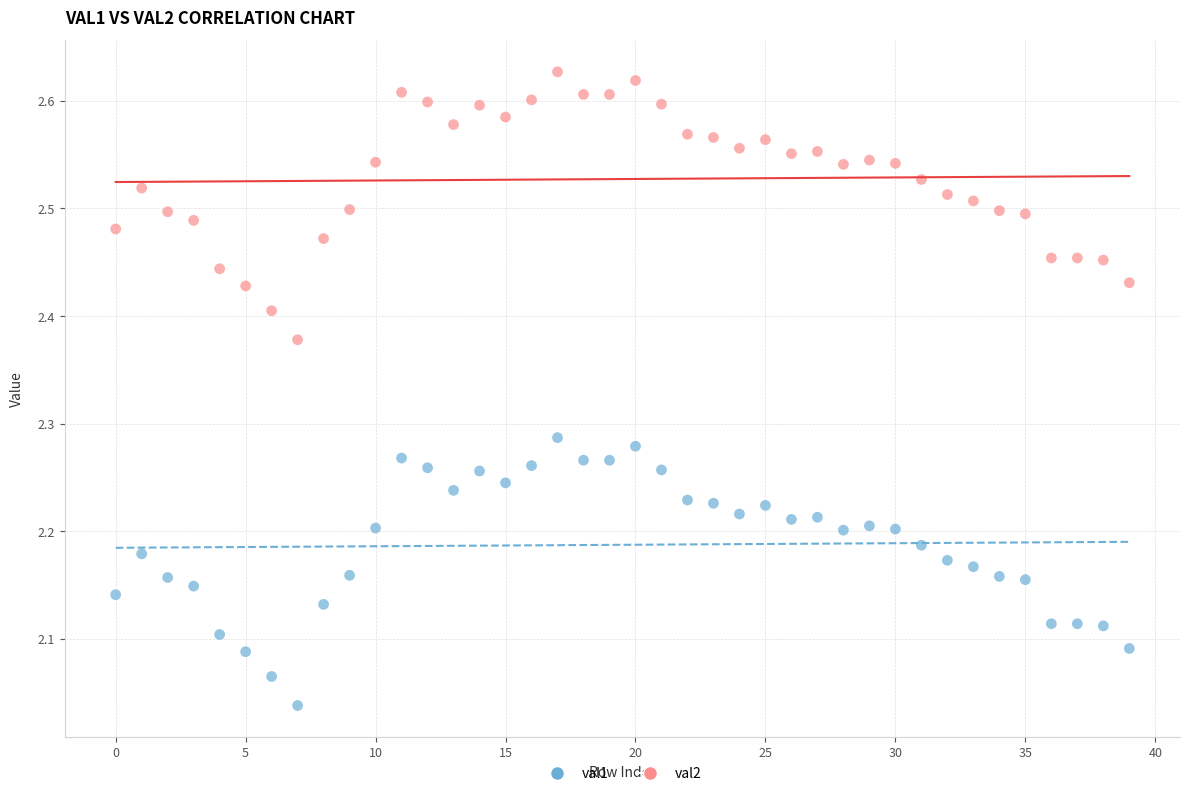

Which series contains the highest Y value?

val2